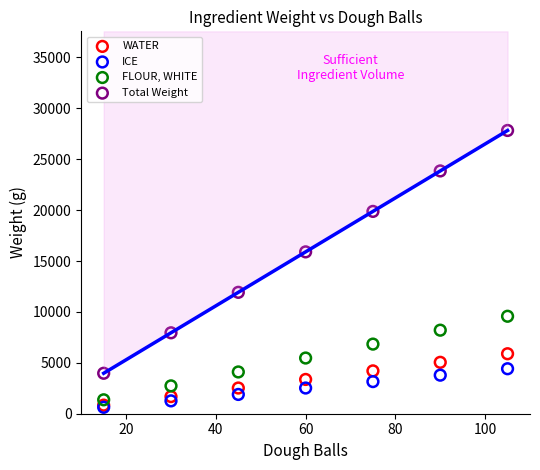

Which series has the widest spread of Y values?

Total Weight